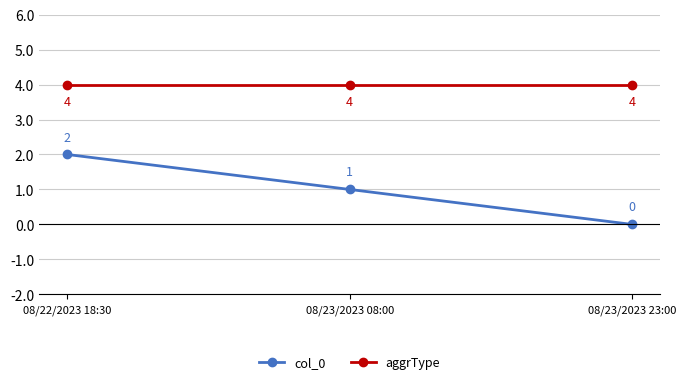

What is the difference between the col_0 values at 08/22/2023 18:30 and 08/23/2023 08:00?

1